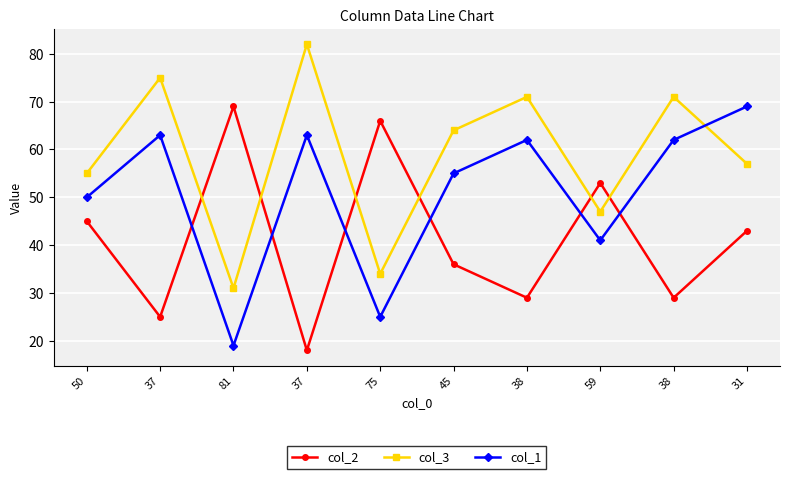

At 50, list the series in order from smallest to largest.

col_2, col_1, col_3